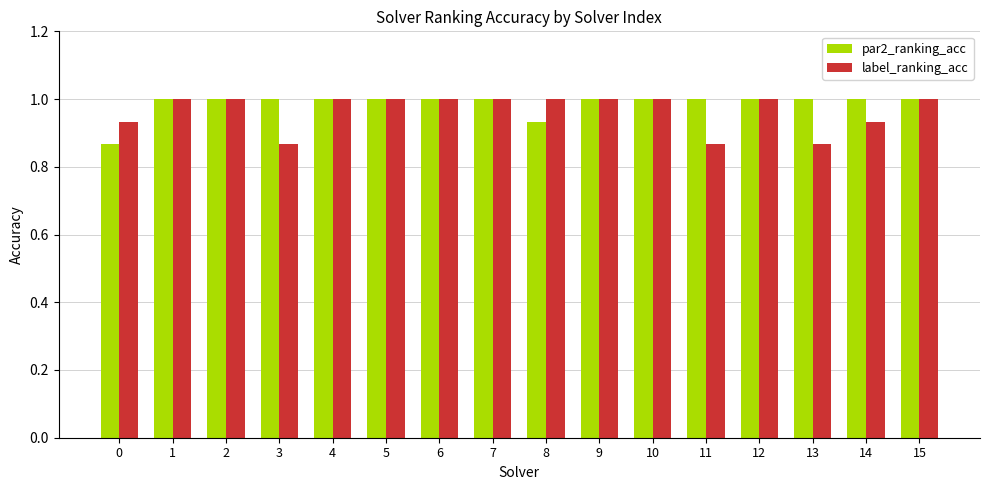

The par2_ranking_acc series shows 1.0 at 12. True or false?

True